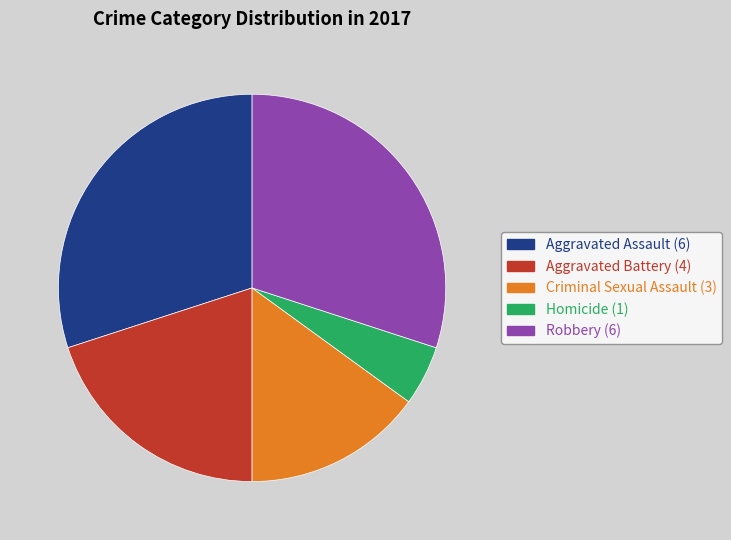

Is there any slice that represents more than half of the pie?

No